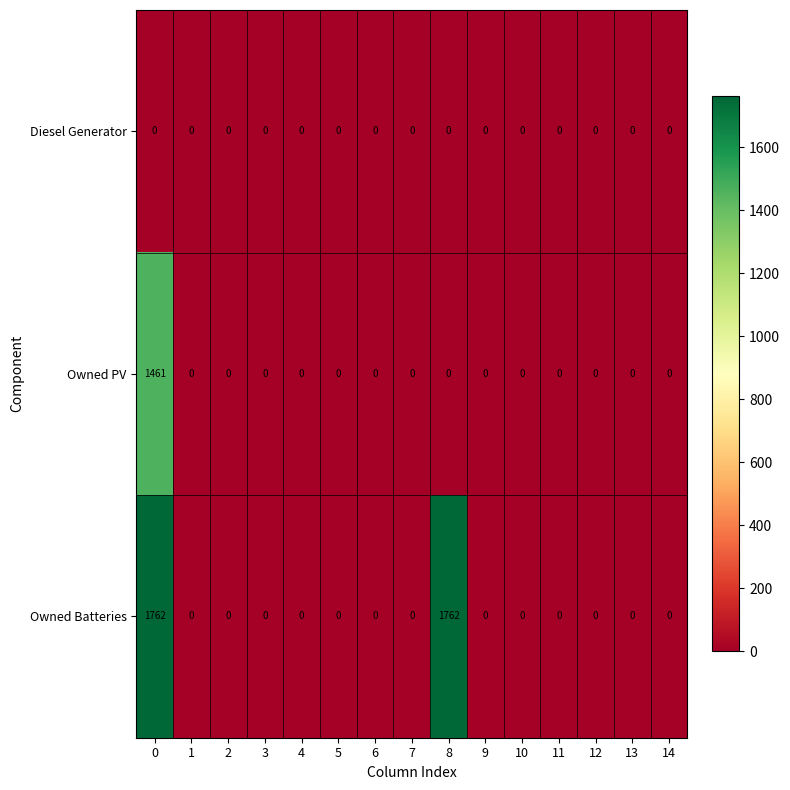

Which series has the largest range (max minus min)?

Owned Batteries